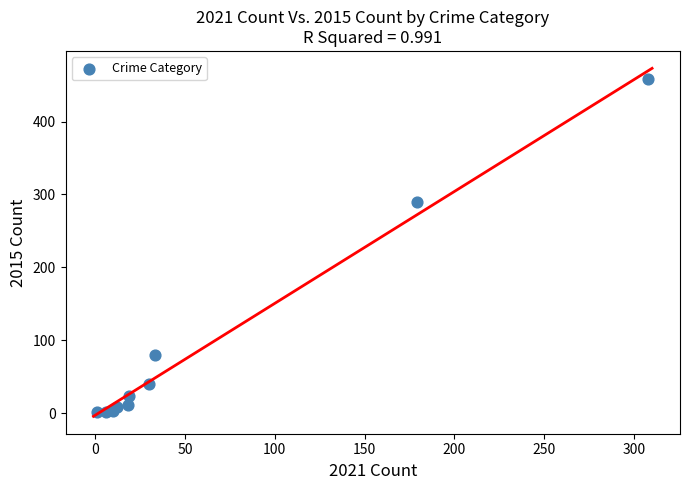

What Y value in the scatter plot is closest to 229?

290